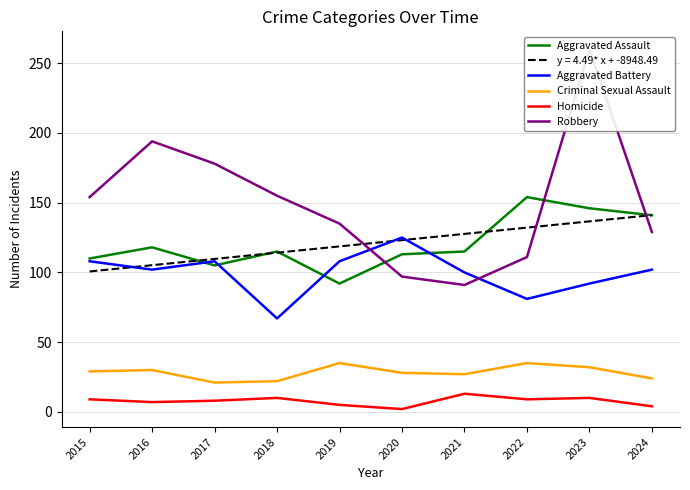

Reading left to right, list all the values displayed in this chart.

Aggravated Assault: 110	118	105	115	92	113	115	154	146	141
Aggravated Battery: 108	102	108	67	108	125	100	81	92	102
Criminal Sexual Assault: 29	30	21	22	35	28	27	35	32	24
Homicide: 9	7	8	10	5	2	13	9	10	4
Robbery: 154	194	178	155	135	97	91	111	260	129